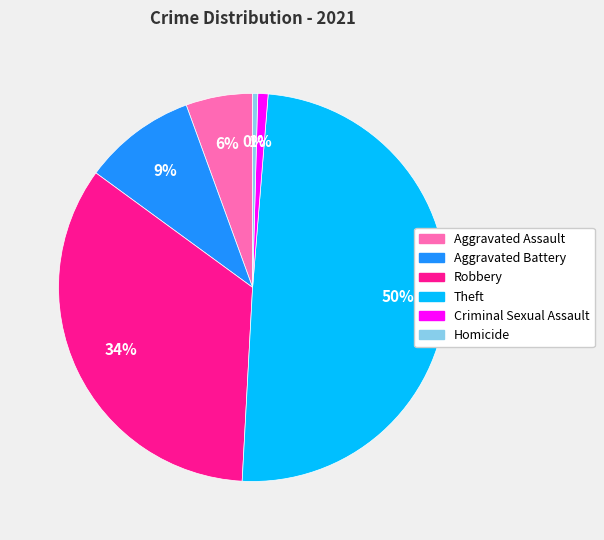

Is there any slice that represents more than half of the pie?

No